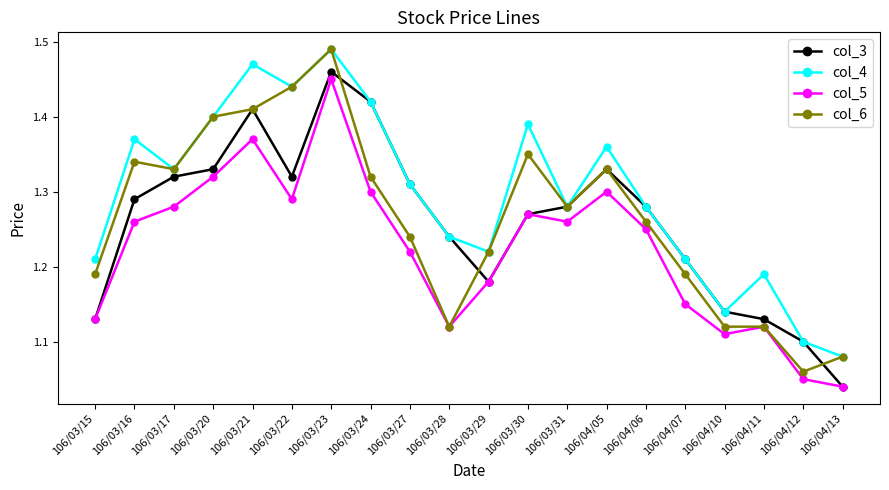

Where is the first local maximum for col_6?

106/03/16